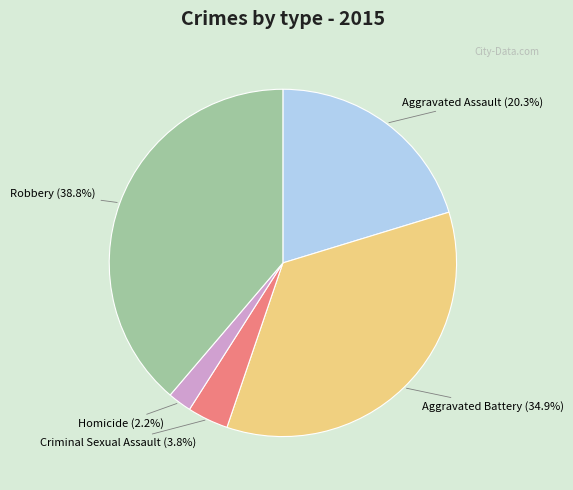

Does any single category account for the majority?

No